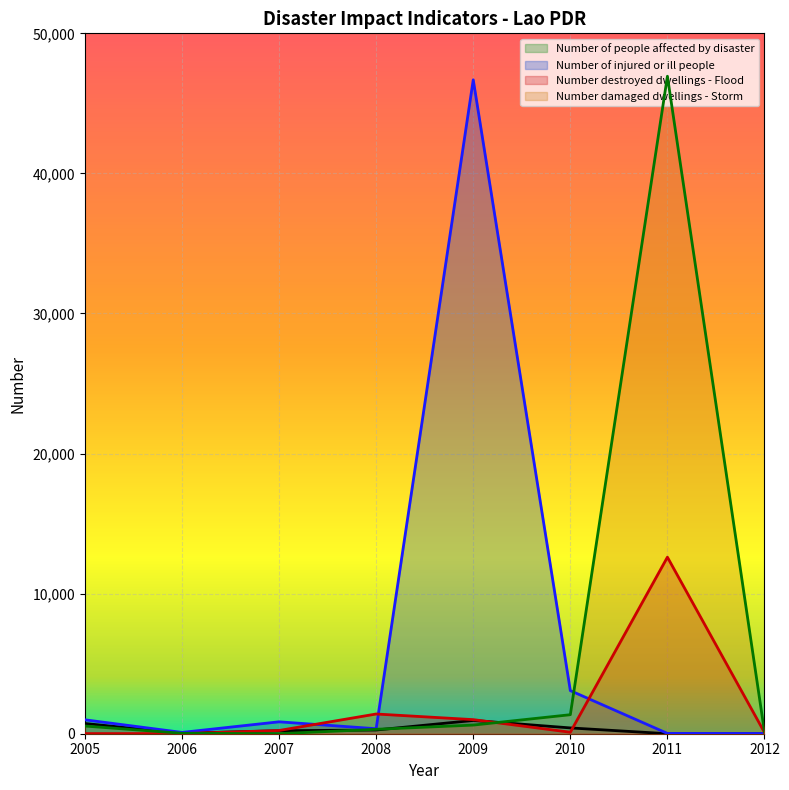

Reading right to left, what are all the values shown in this chart?

Number of people affected by disaster: 2012=5	2011=1	2010=414	2009=948	2008=265	2007=213	2006=32	2005=730
Number of injured or ill people: 2012=16	2011=22	2010=3076	2009=46682	2008=357	2007=850	2006=93	2005=994
Number destroyed dwellings - Flood: 2012=87	2011=12603	2010=106	2009=1006	2008=1408	2007=231	2006=11	2005=8
Number damaged dwellings - Storm: 2012=126	2011=46938	2010=1357	2009=616	2008=316	2007=3	2006=32	2005=548